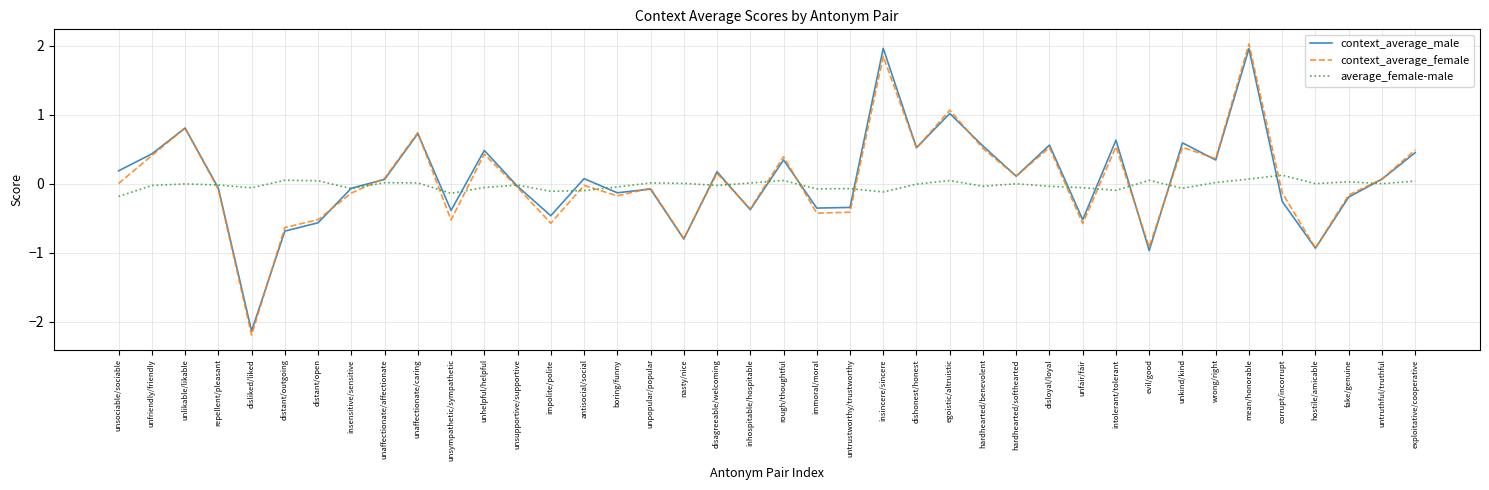

Which series changed the most between disliked/liked and unkind/kind?

context_average_male